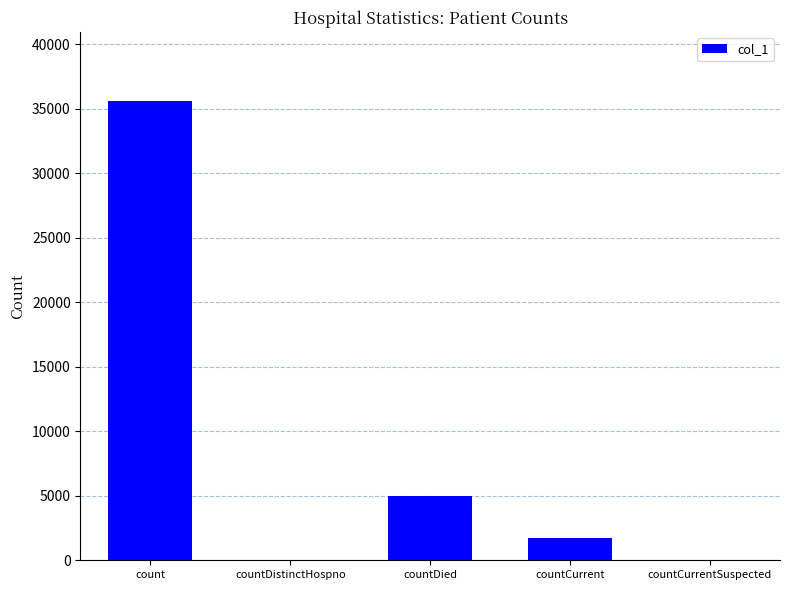

At which category does the chart reach its peak across all series?

count